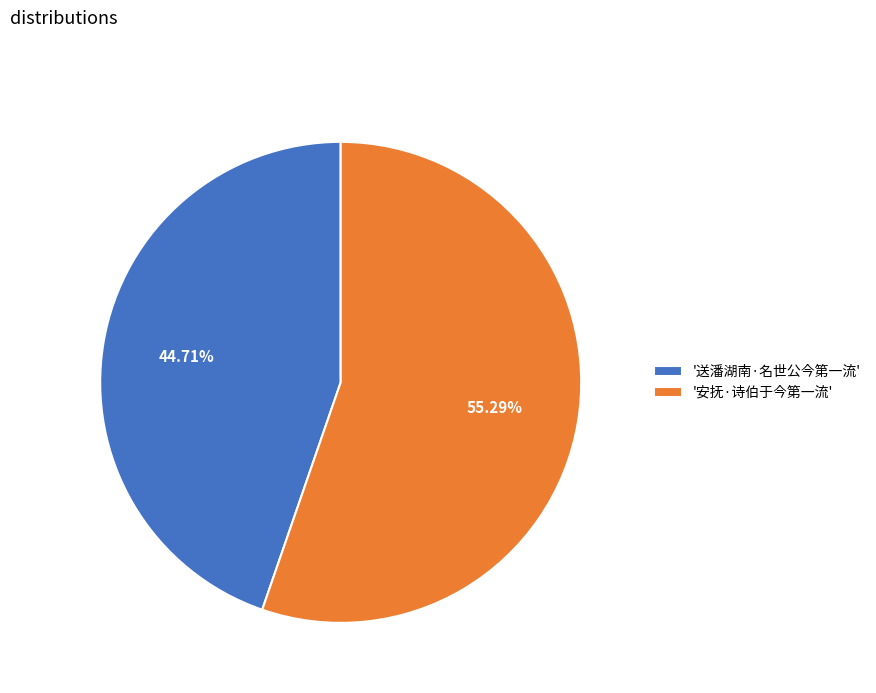

Which slice is the smallest?

'送潘湖南·名世公今第一流'